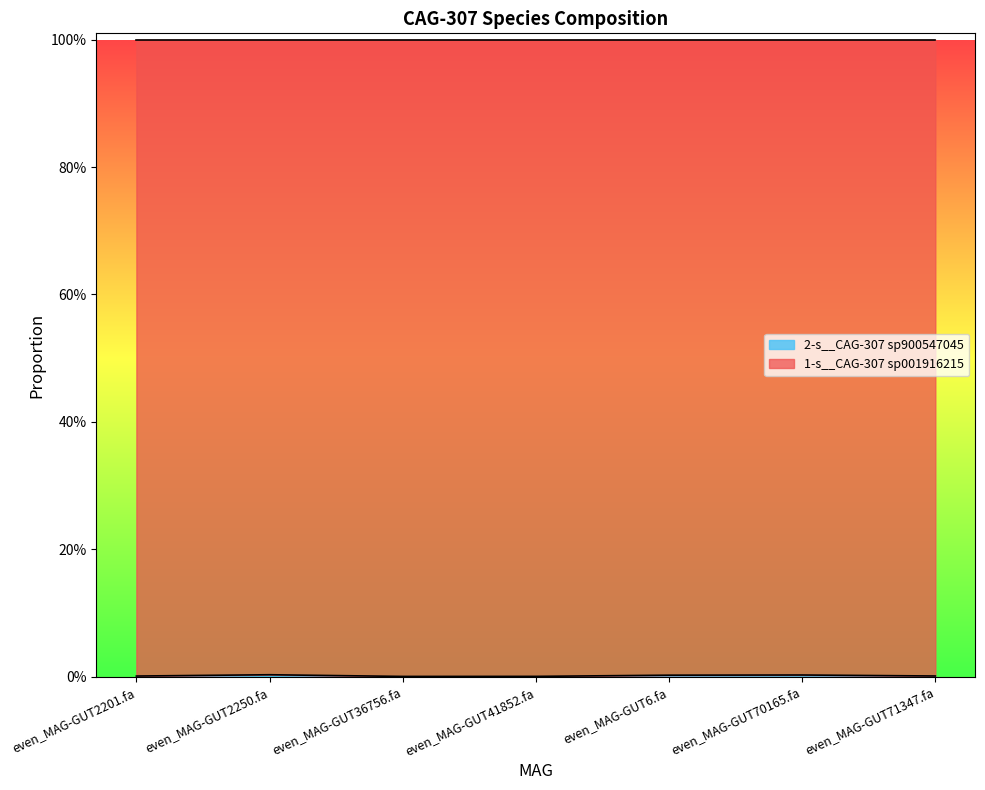

How many categories are shown in the chart?

7